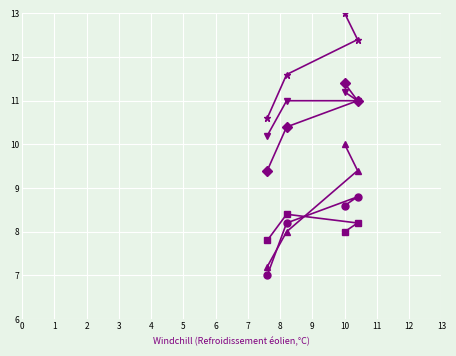

The value of 2104066 at 2022021116 is 12.4. True or false?

True